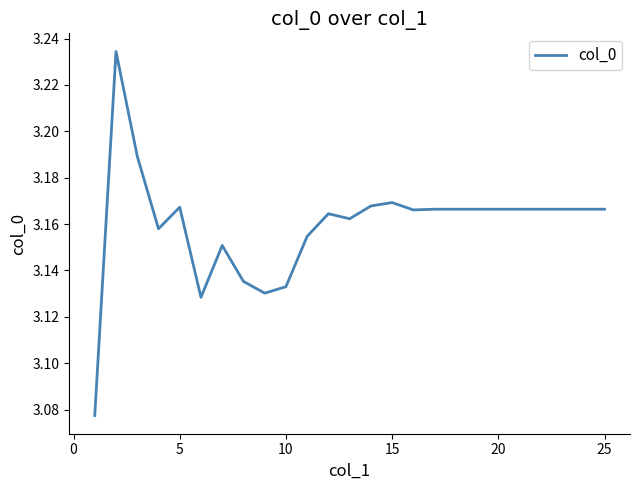

The value at 10 is 1.3. True or false?

False